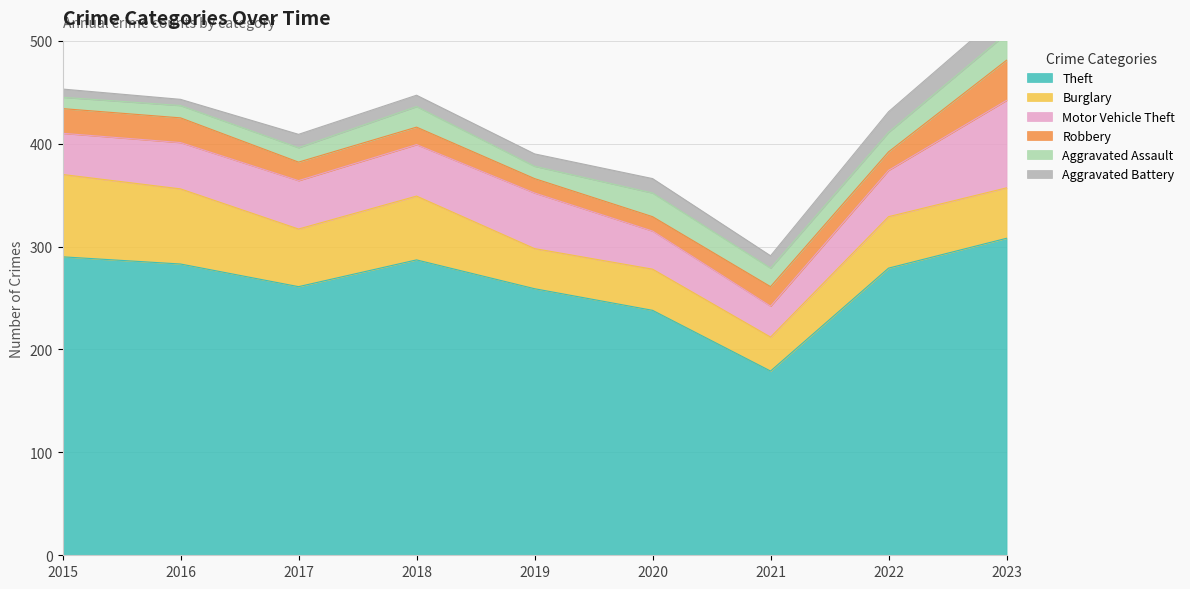

What is the total value across all series at 2022?

431